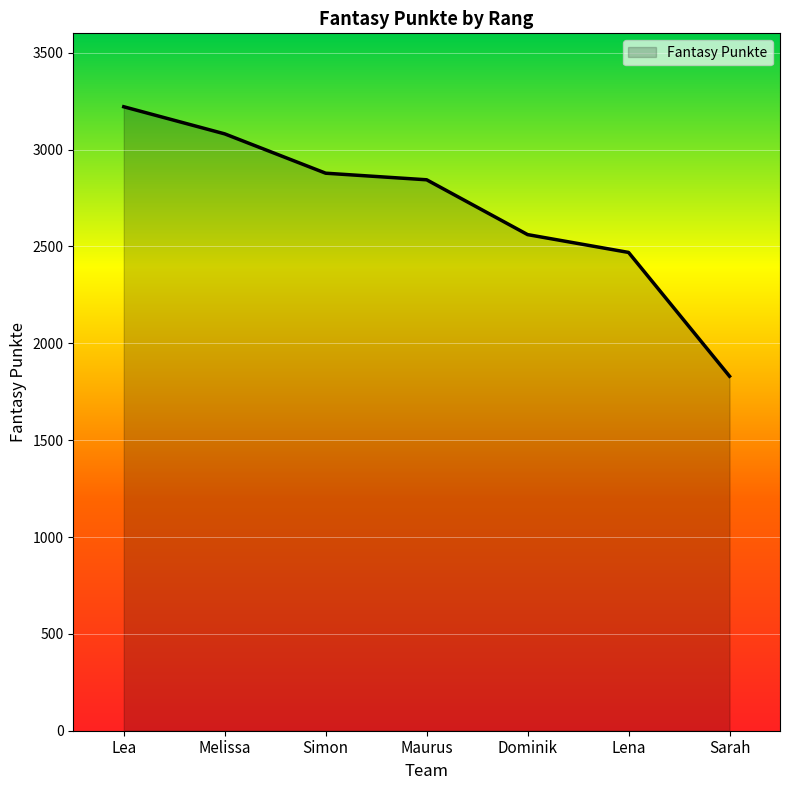

Is it true that the value at Sarah is 453?

False